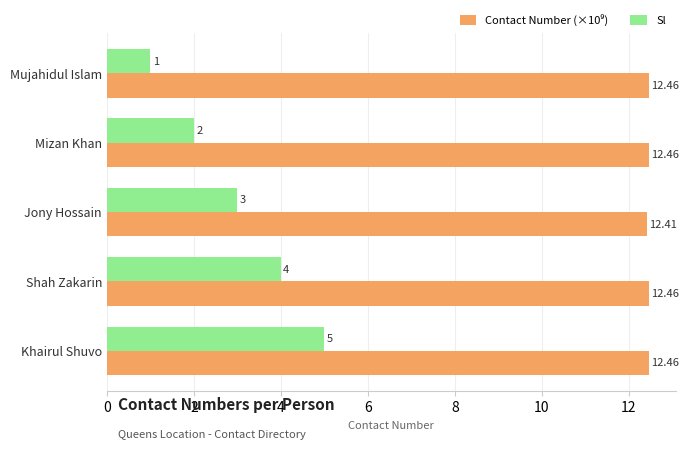

Rank the categories by Sl value from highest to lowest.

Khairul Shuvo, Shah Zakarin, Jony Hossain, Mizan Khan, Mujahidul Islam